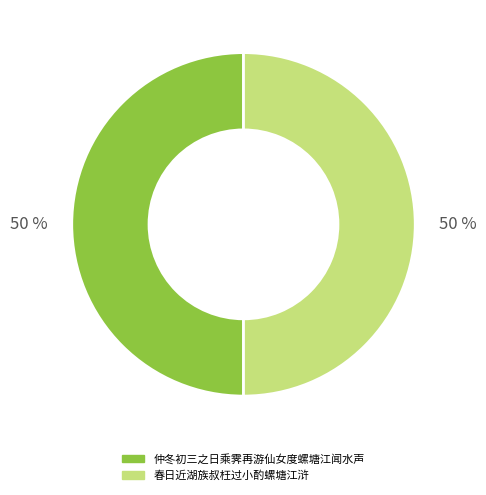

How many slices are in this pie chart?

2